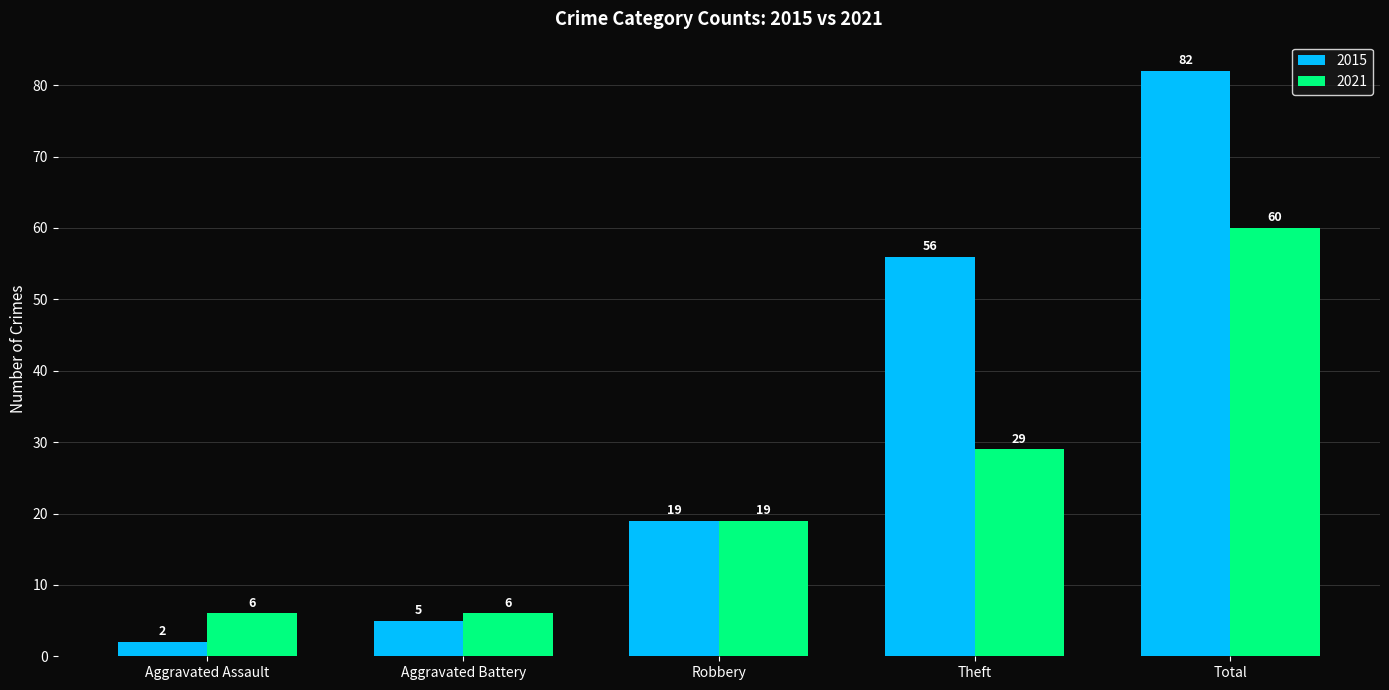

List the series in order of their peak value, highest first.

2015, 2021